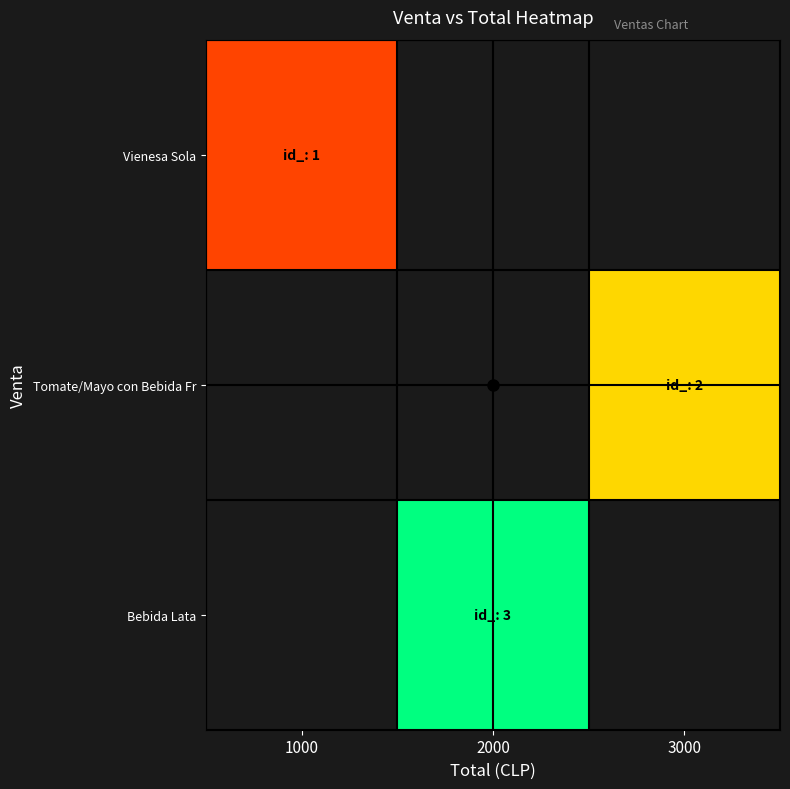

Which label corresponds to the largest value in the chart?

2000